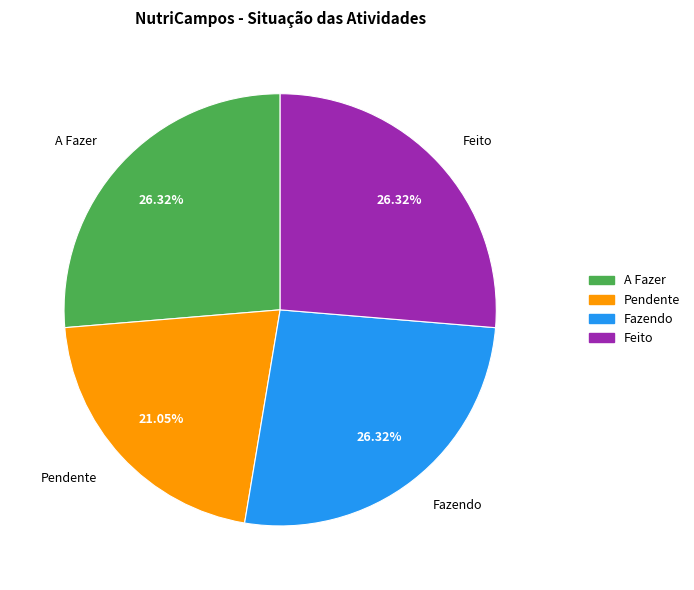

What is the smallest slice in the pie chart?

Pendente